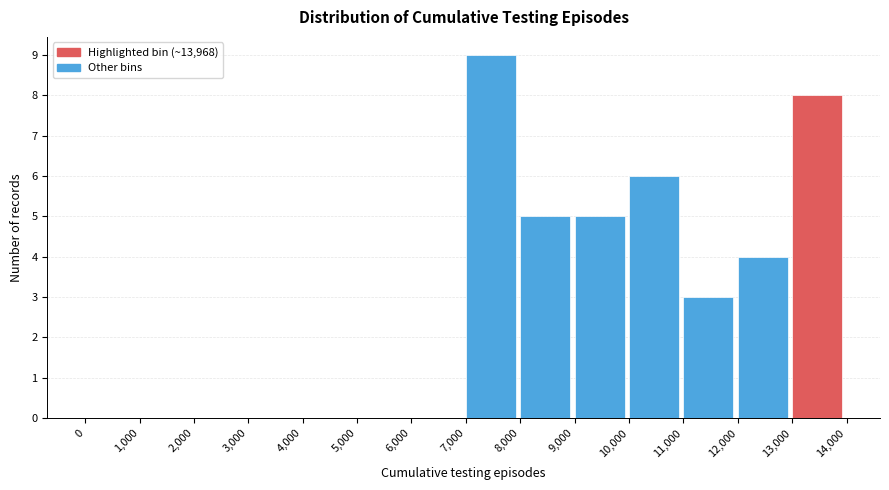

Reading left to right, transcribe this chart: for each bar, give the range it covers on the x-axis and its height. The values are not printed on the chart, so give them approximately, as read against the axis.

0 to 1,000: 0
1,000 to 2,000: 0
2,000 to 3,000: 0
3,000 to 4,000: 0
4,000 to 5,000: 0
5,000 to 6,000: 0
6,000 to 7,000: 0
7,000 to 8,000: 9
8,000 to 9,000: 5
9,000 to 10,000: 5
10,000 to 11,000: 6
11,000 to 12,000: 3
12,000 to 13,000: 4
13,000 to 14,000: 8